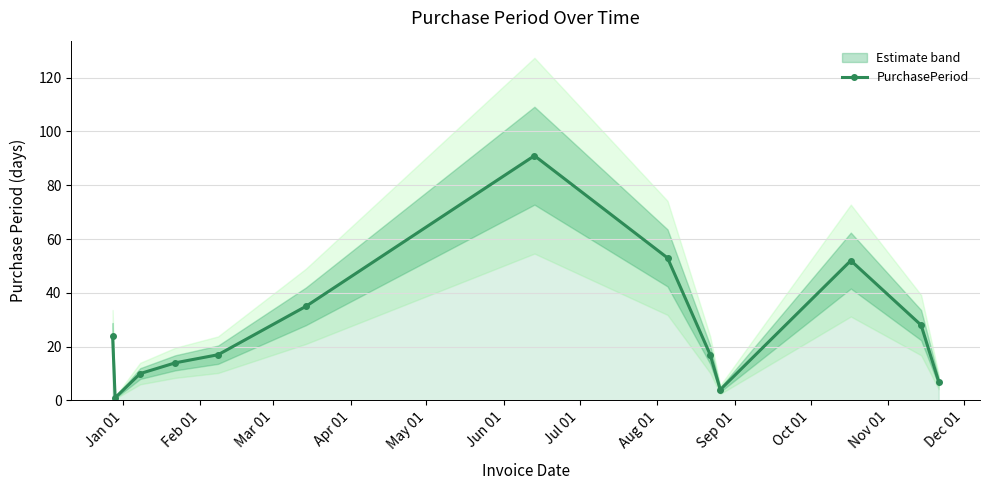

Does the chart display data point markers on the line(s)?

Yes